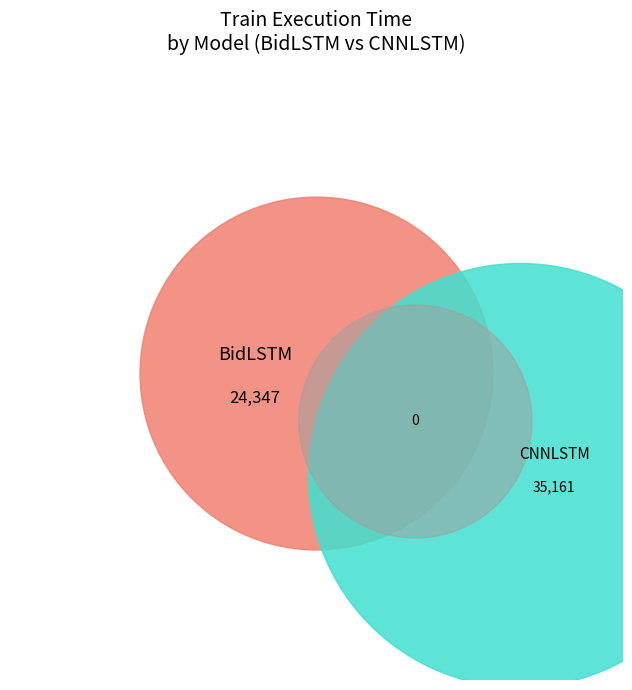

True or false: CNNLSTM accounts for 59% of the total.

True